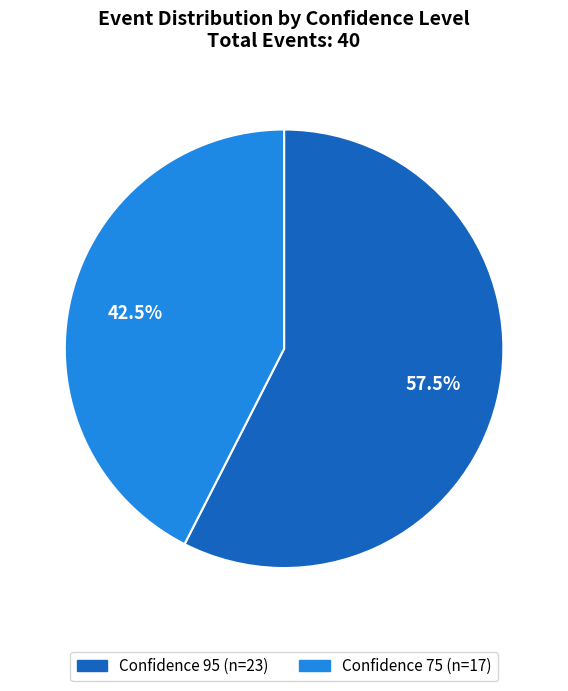

How many slices are in this pie chart?

2